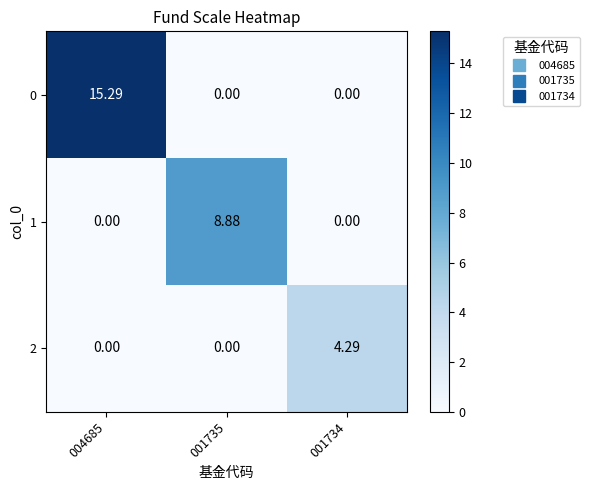

Is the value of 0 at 004685 greater than the value of 1 at 004685?

Yes